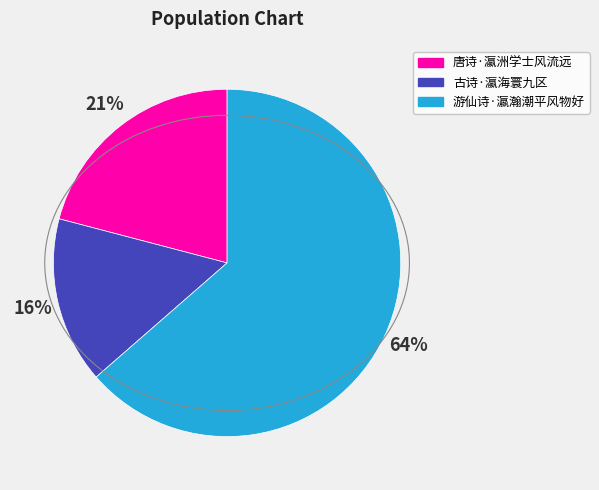

Which category has the biggest portion of the pie?

游仙诗·瀛瀚潮平风物好